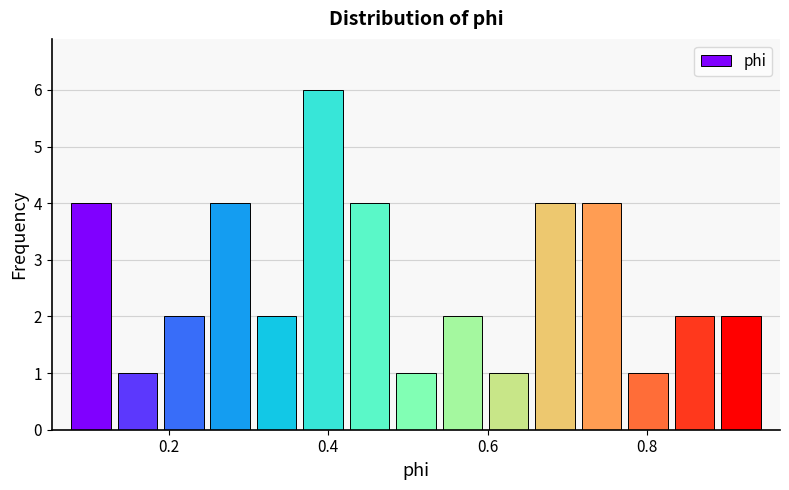

Read against the x-axis, roughly where is the centre of the tallest bar?

0.40